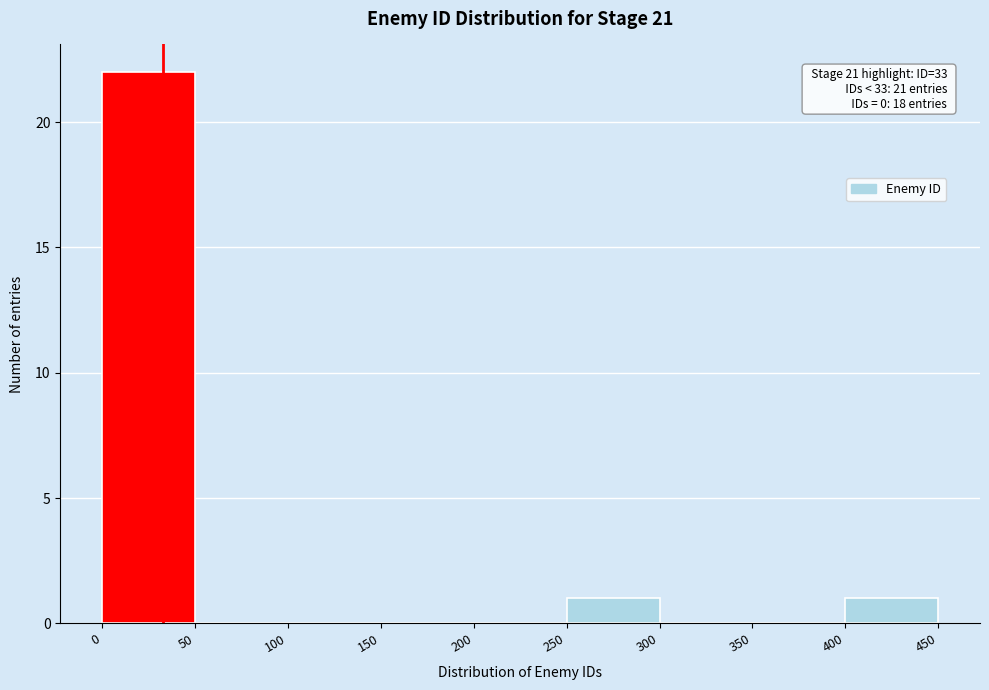

Over which range of the x-axis is the bar tallest?

0 to 50